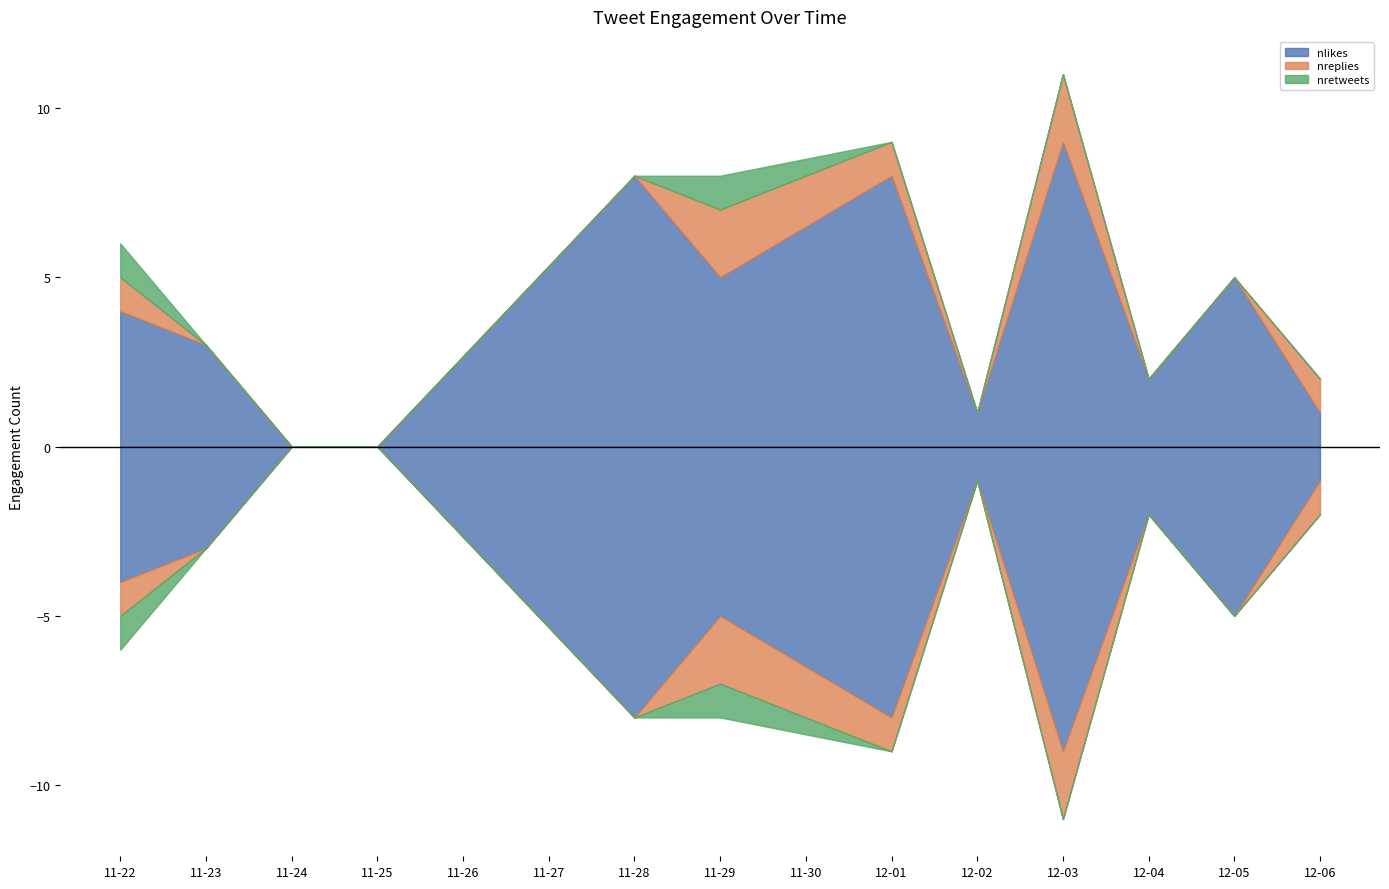

What is the difference between the maximum and minimum values in the nretweets series?

1